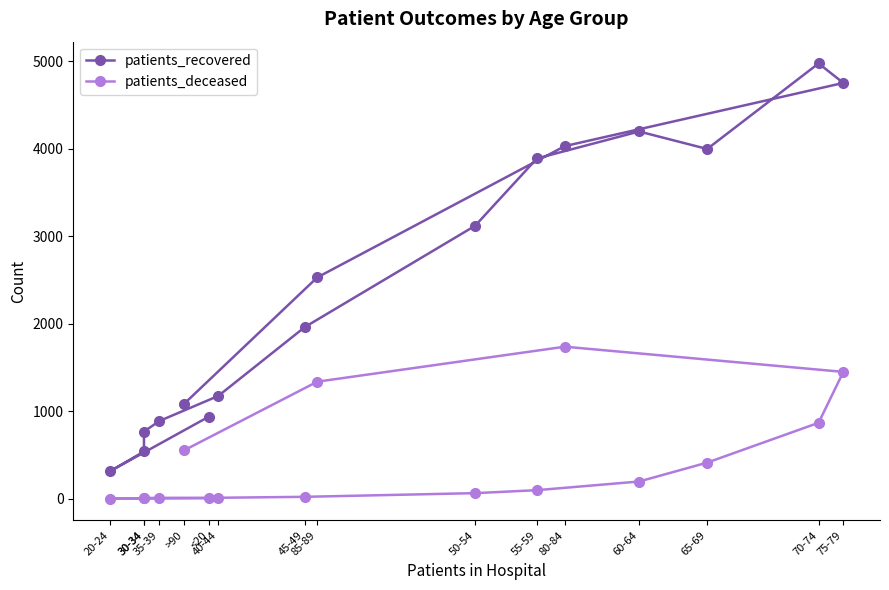

Which has a higher value, 40-44 or 85-89?

85-89